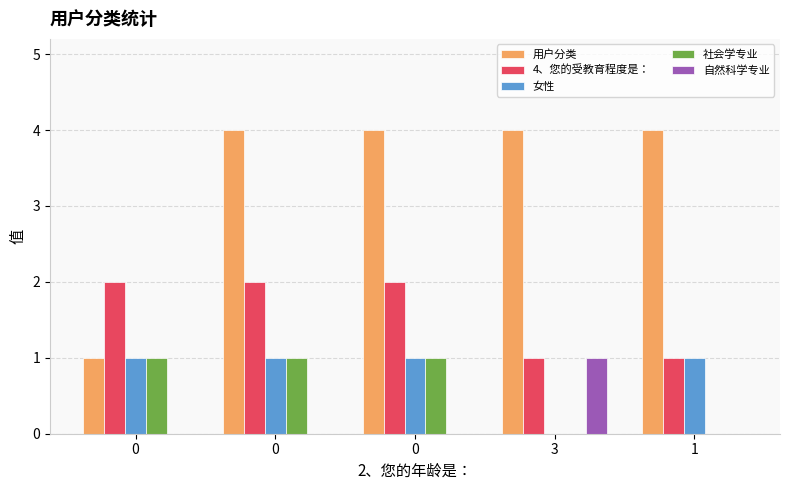

Which series has the widest spread of values?

用户分类